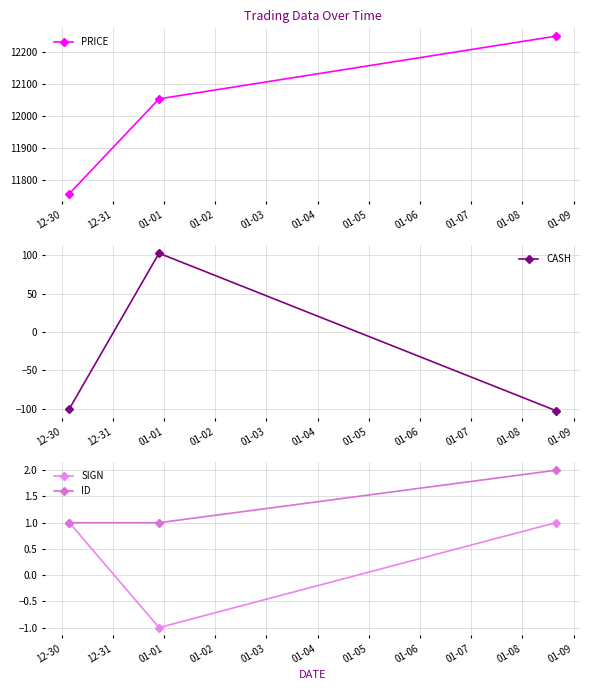

What is the average value of the ID series?

1.3